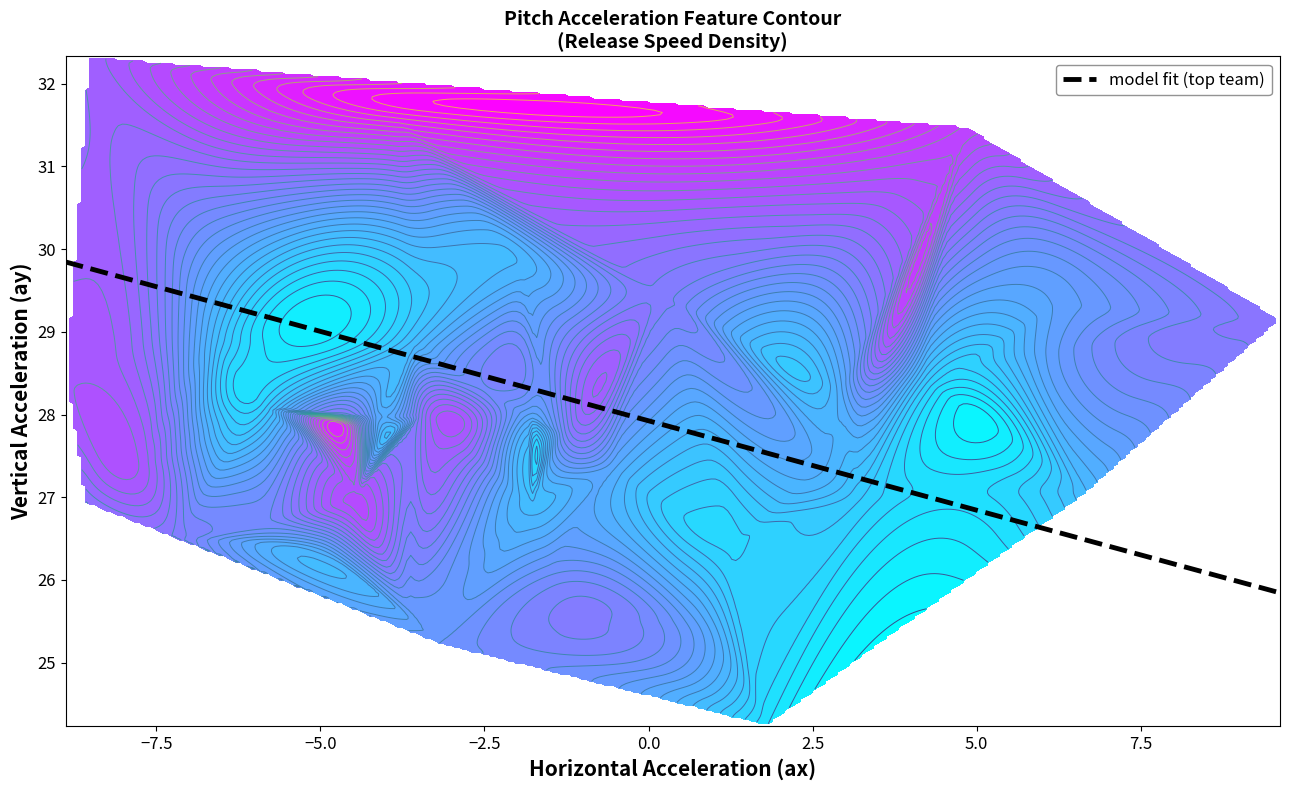

Reading left to right, what are all the values shown in this chart?

29.8	29.6	29.5	29.2	28.9	28.8	28.8	28.7	28.7	28.6	28.3	28.3	28.3	28.3	28.0	27.7	27.2	27.0	26.6	25.8